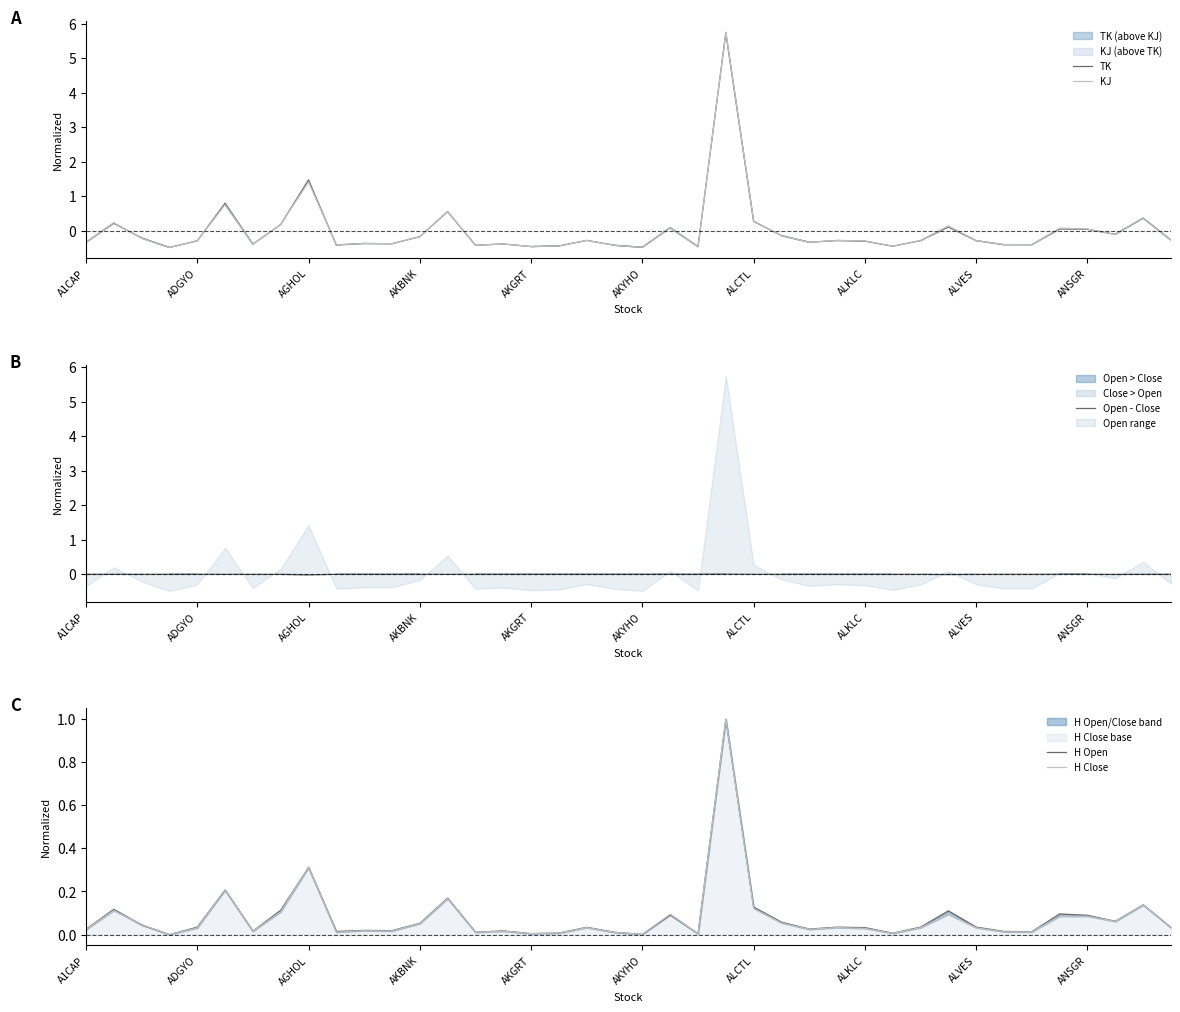

What is the minimum value shown in the chart?

-0.5